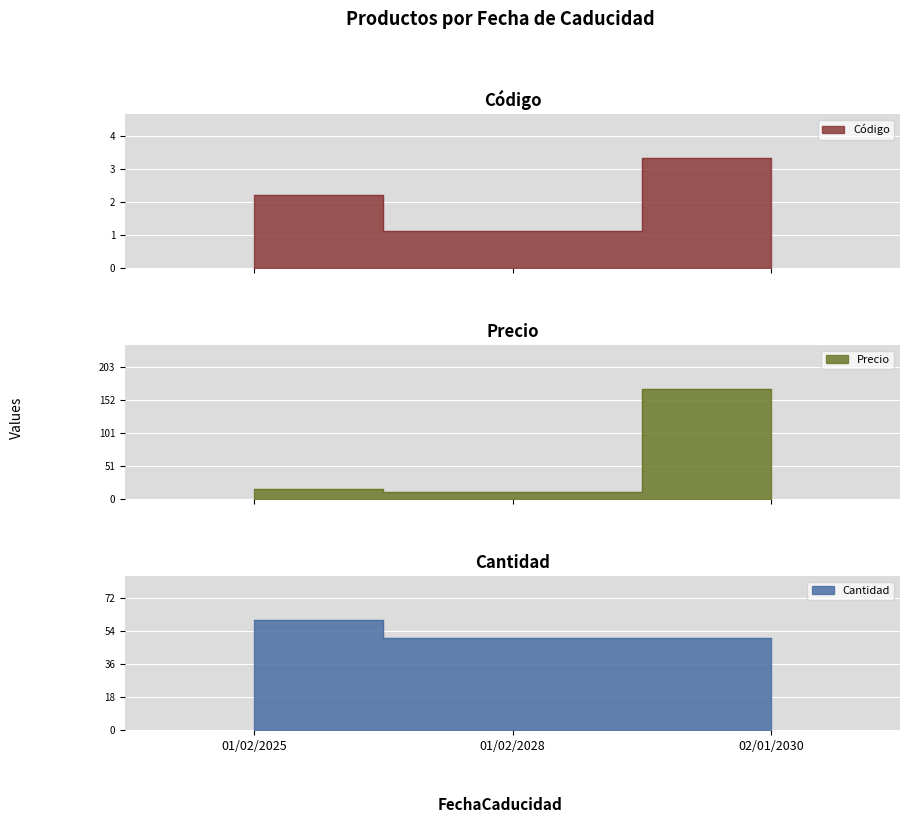

Is the value of Precio at 01/02/2025 greater than the value of Cantidad at 02/01/2030?

No